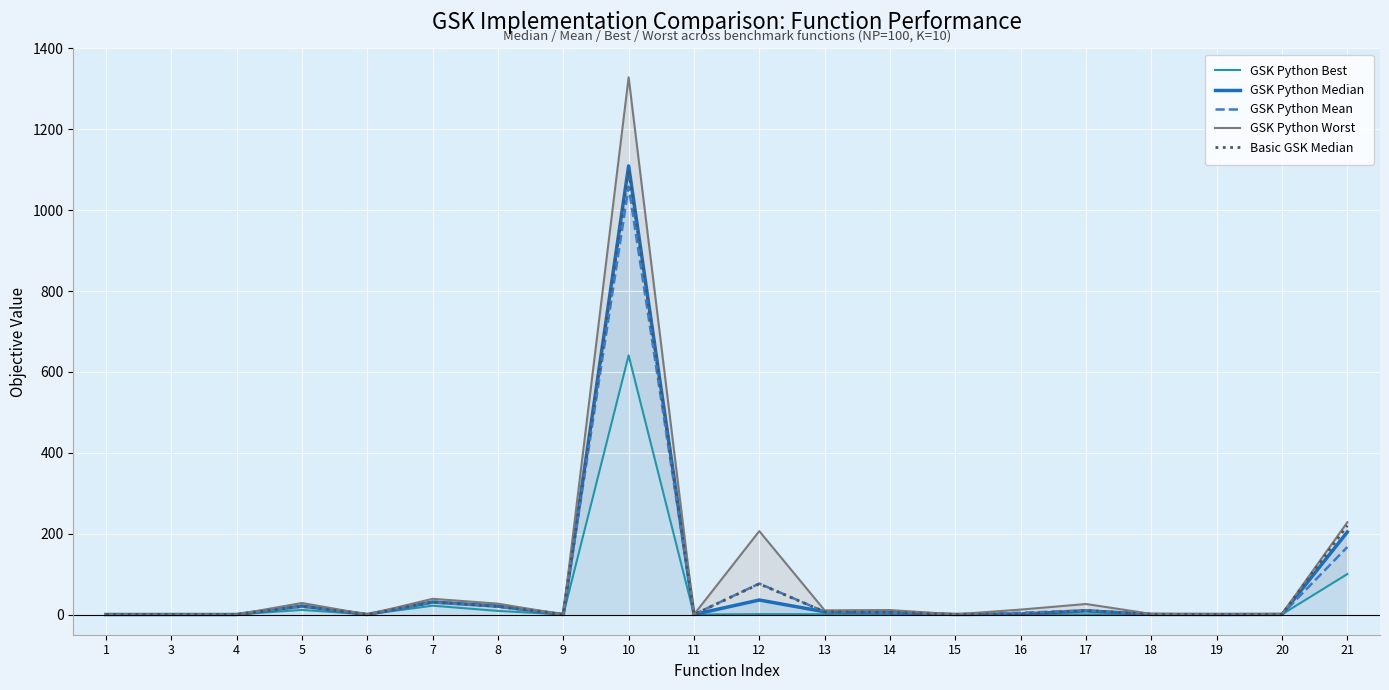

Does the chart display data point markers on the line(s)?

No